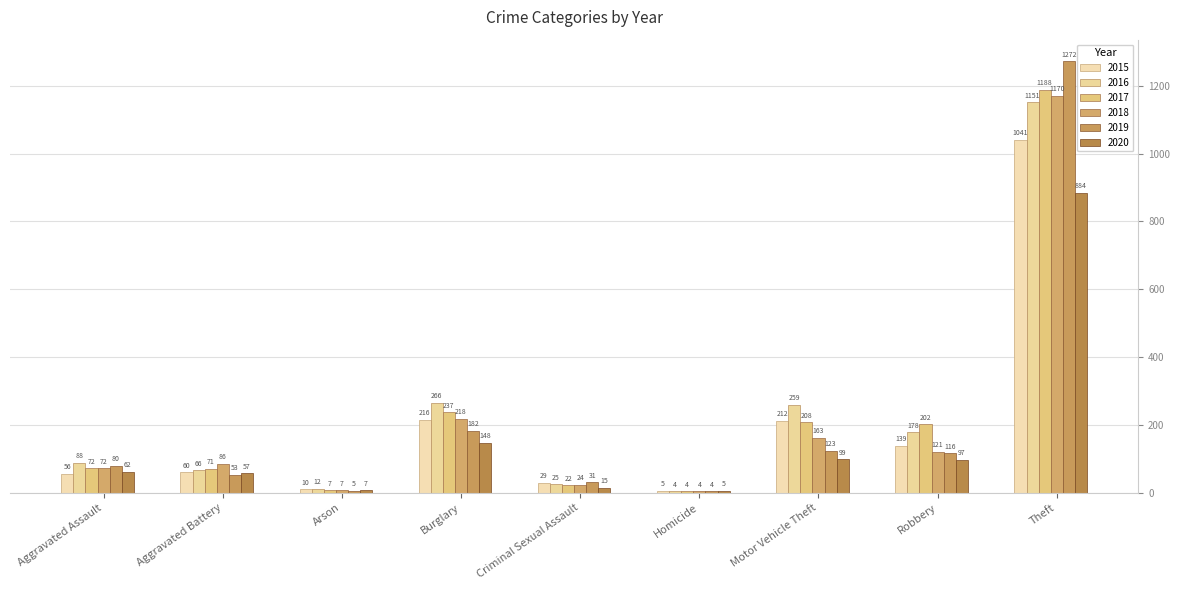

What is the label of the 3rd bar from the left?

Arson